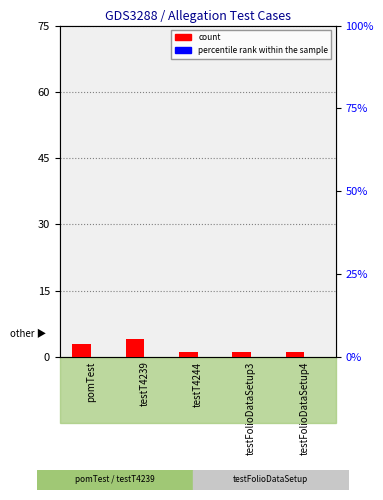

What is the sum of all count values?

10